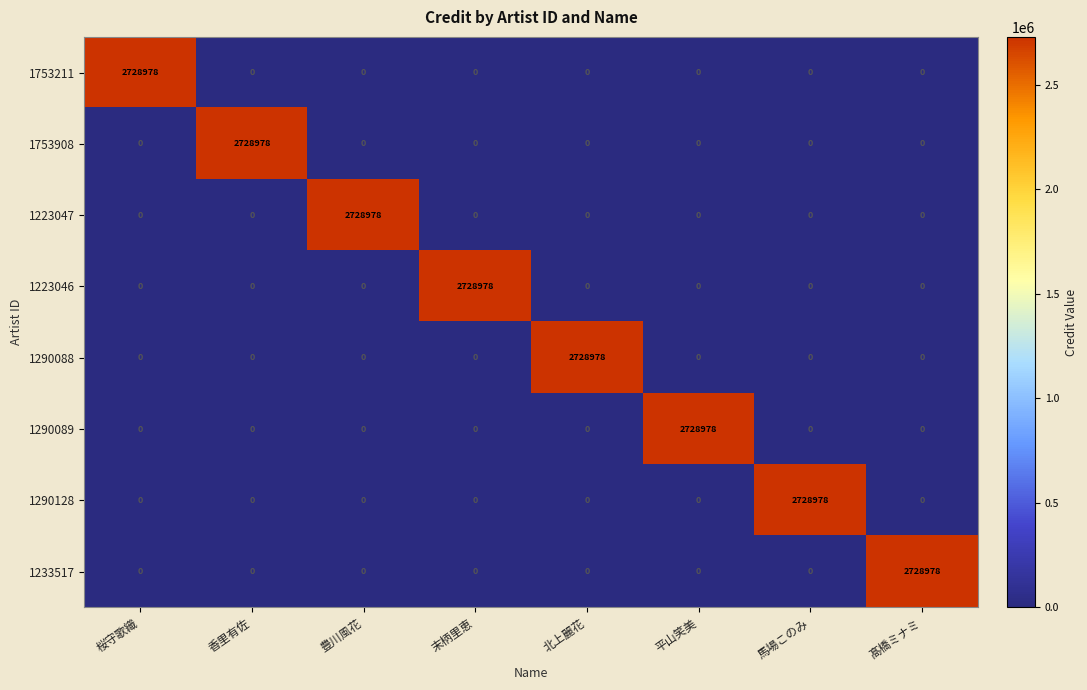

At how many categories does at least one series exceed 499393?

8